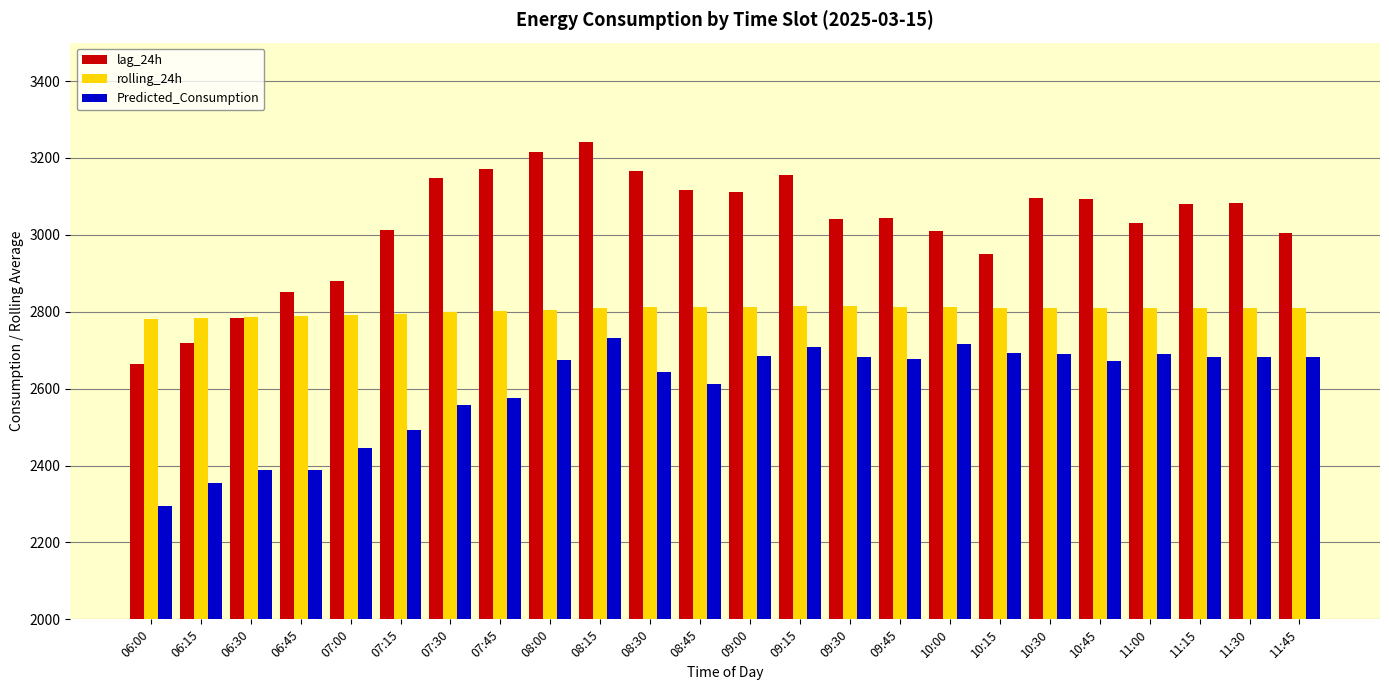

The value of Predicted_Consumption at 07:15 is 2493.0. True or false?

True